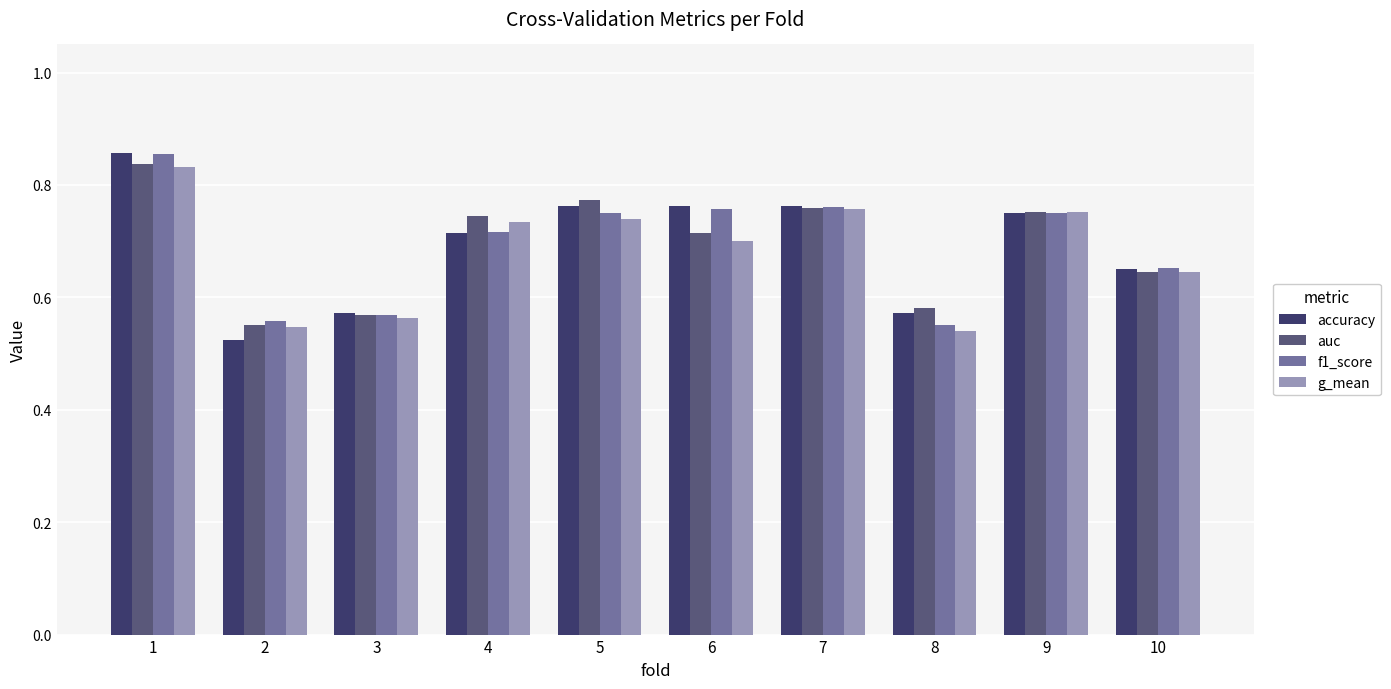

At how many categories does at least one series exceed 0?

10